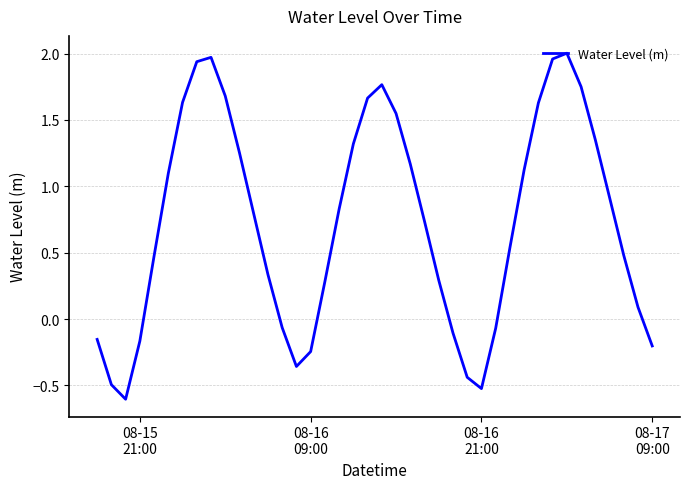

Does the chart have visible grid lines?

Yes